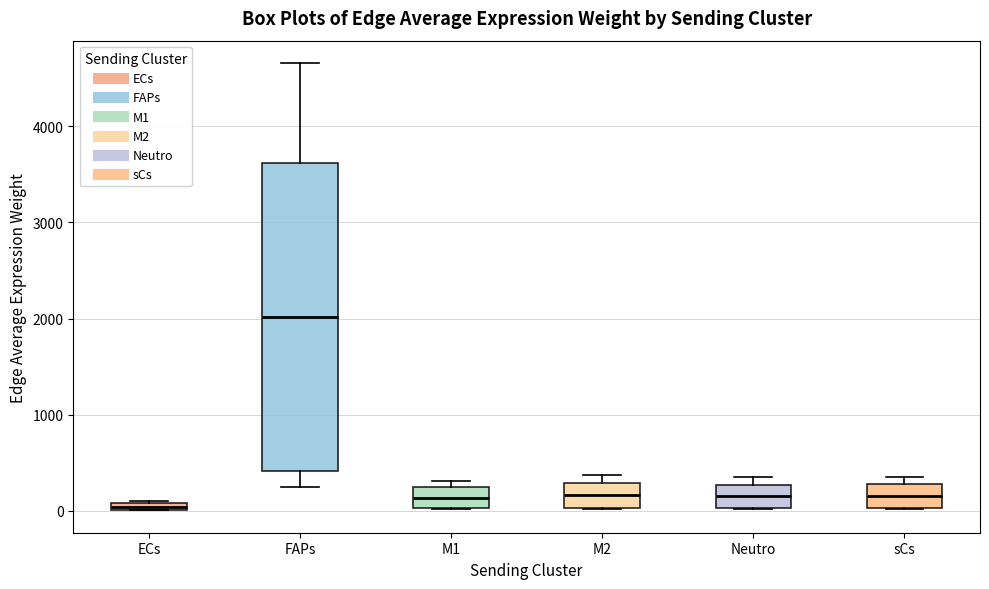

Where is the lower edge of the box for M2 on the y-axis? The values are not printed on the chart, so give them approximately, as read against the axis.

0